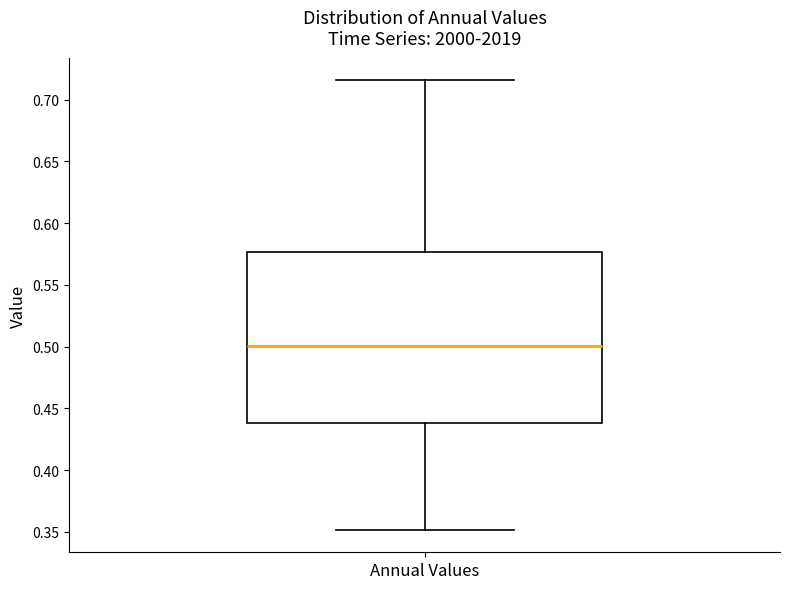

Read this box plot against the y-axis: the position of the median line, the range covered by the box, and the ends of both whiskers. The values are not printed on the chart, so give them approximately, as read against the axis.

median 0.500, box 0.440 to 0.575, whiskers 0.350 to 0.715